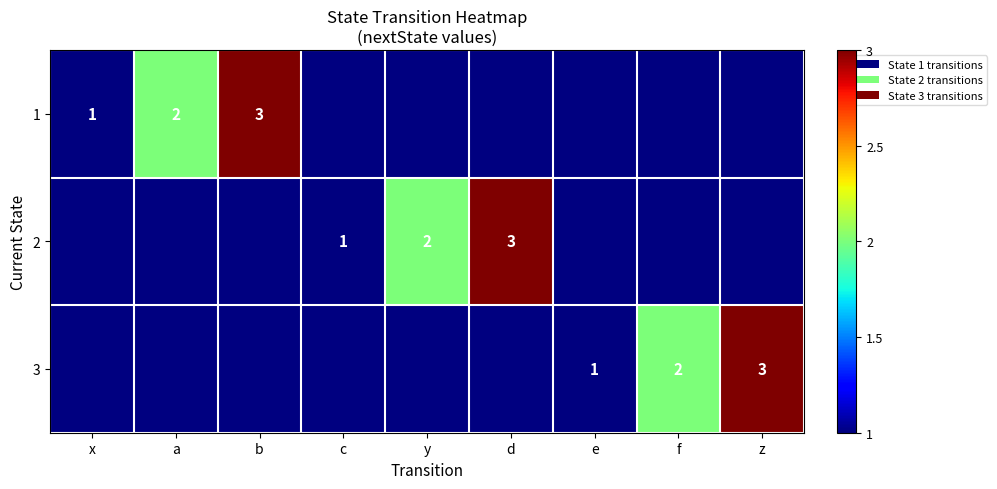

True or false: 2 has a value of 2 at y.

True